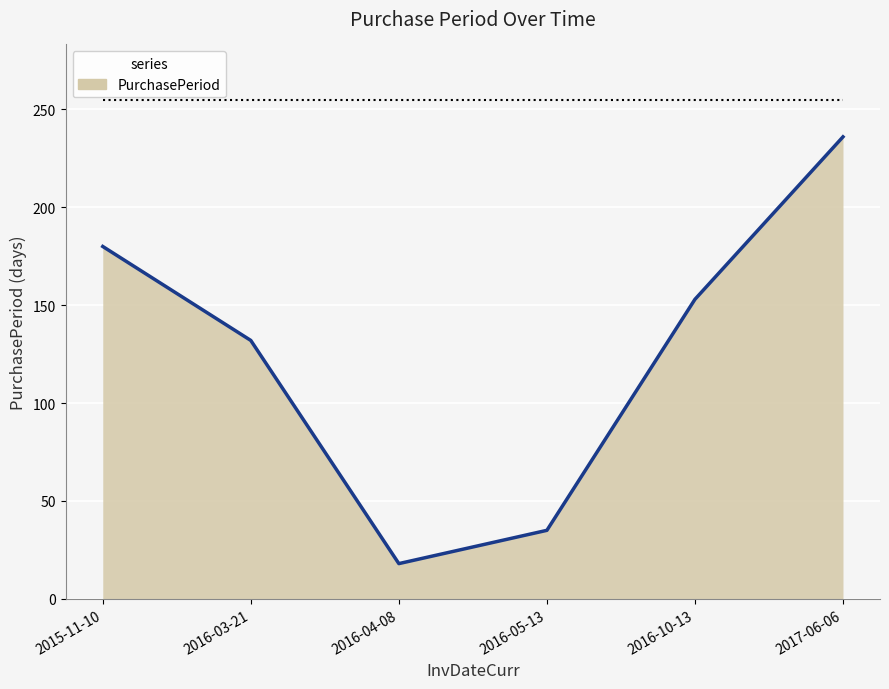

Which has a higher value, 2016-10-13 or 2016-03-21?

2016-10-13